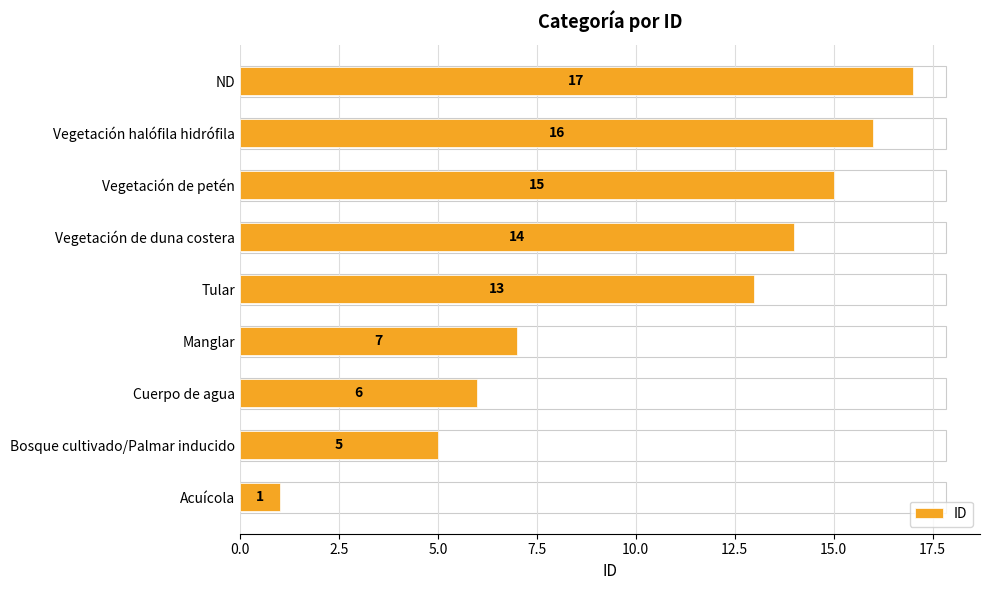

Between Vegetación de duna costera and Acuícola, which is larger?

Vegetación de duna costera